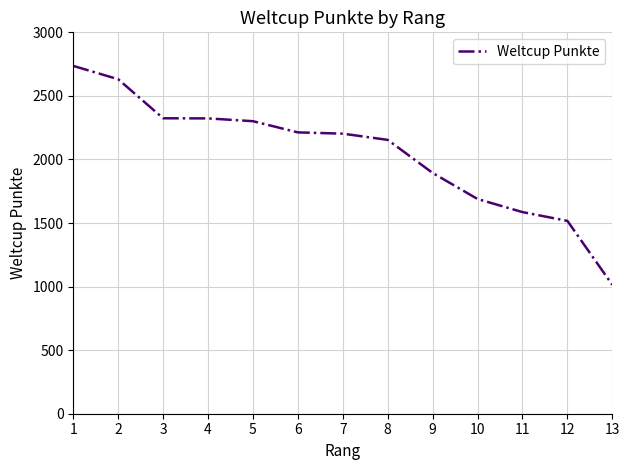

How many values are below 2203?

6